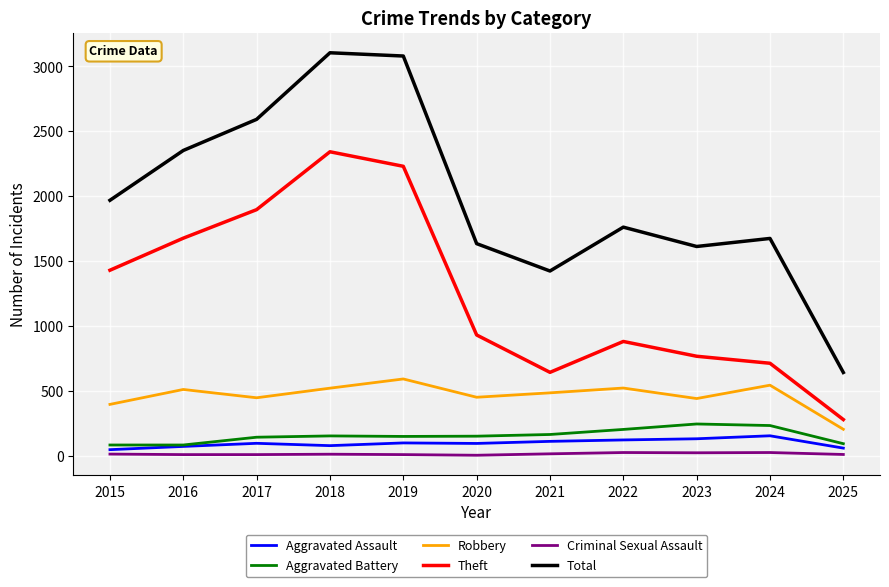

What is the difference between the highest and lowest values at 2016?

2344